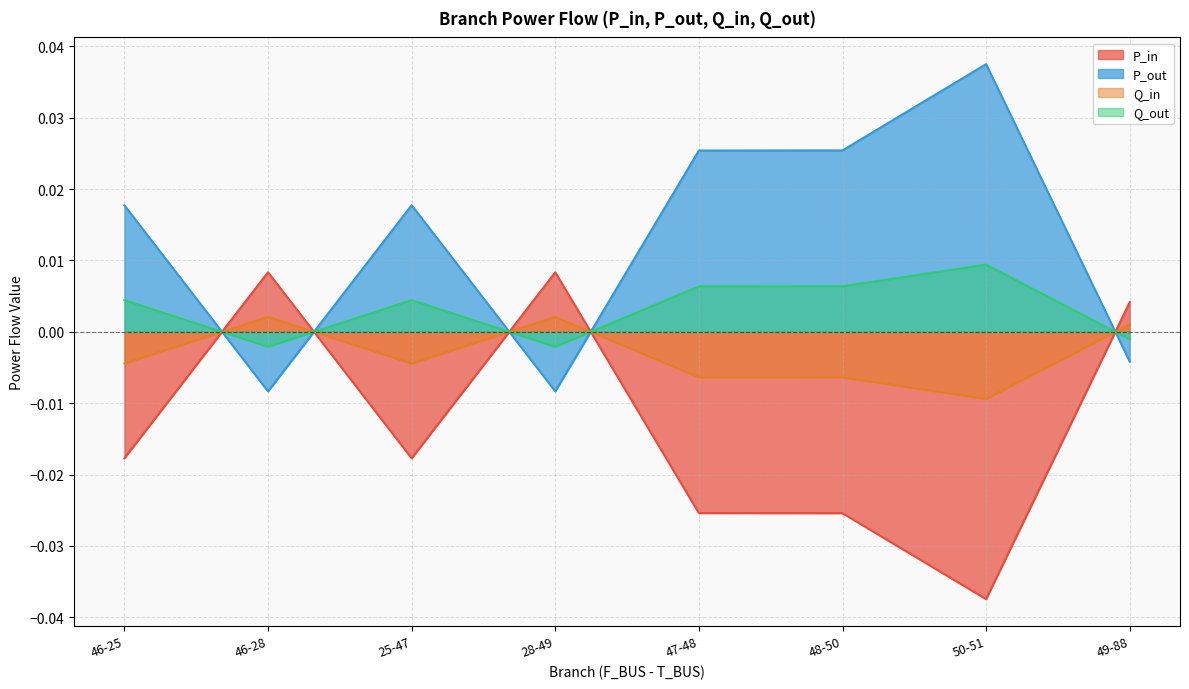

Which has a higher value, 28-49 or 46-25?

28-49